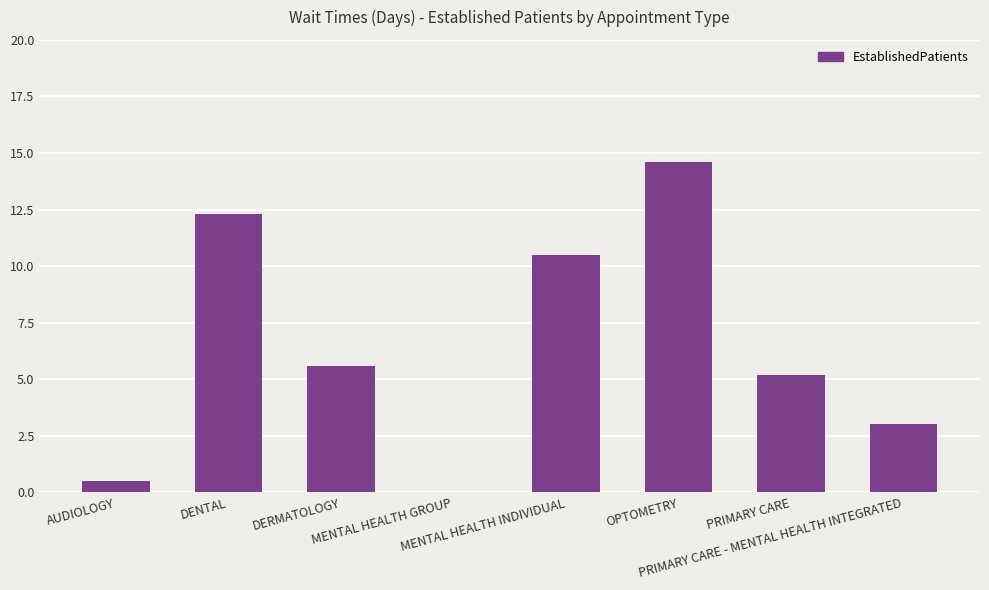

What is the sum of all values?

51.7